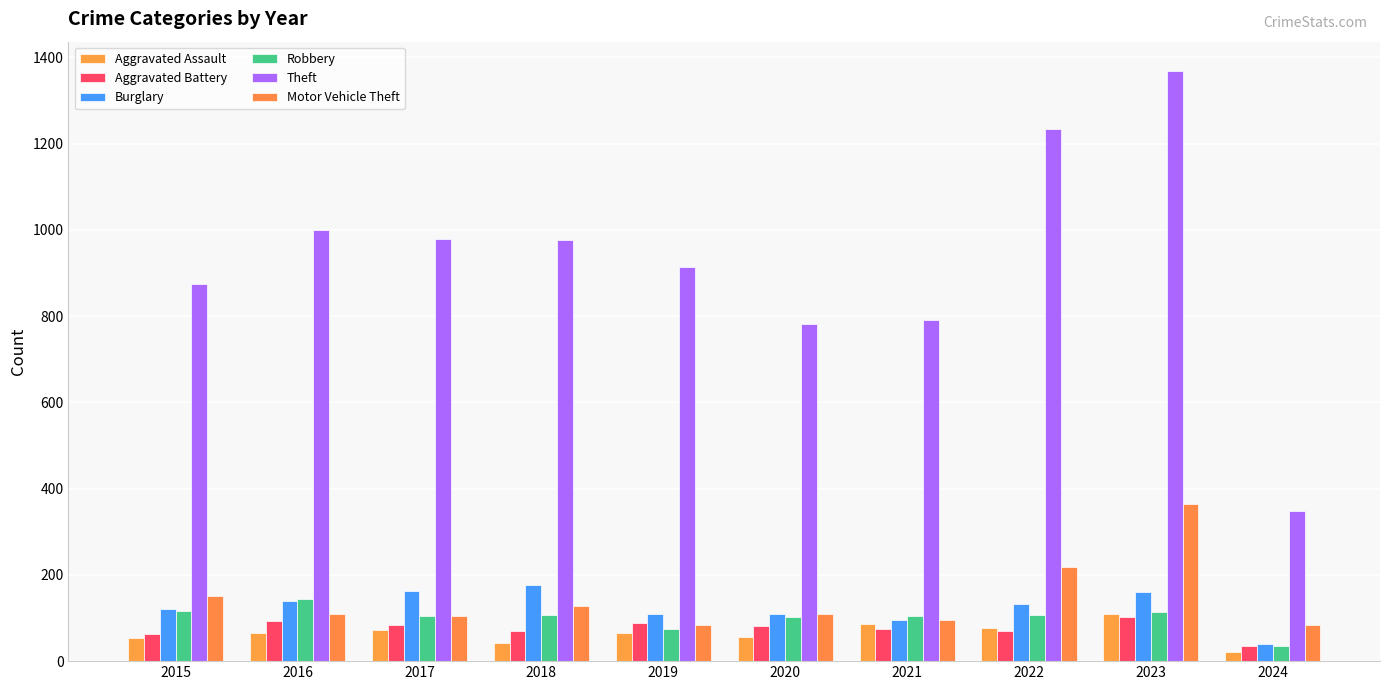

What is the sum of the Motor Vehicle Theft values at 2019 and 2023?

448